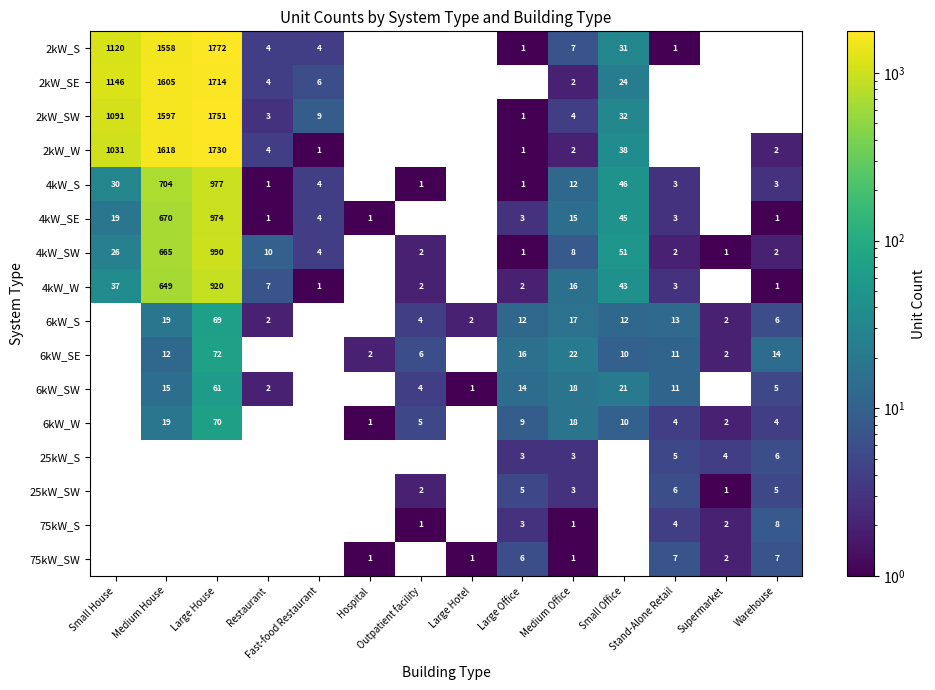

What is the sum of the 75kW_S values at Warehouse and Stand-Alone Retail?

12